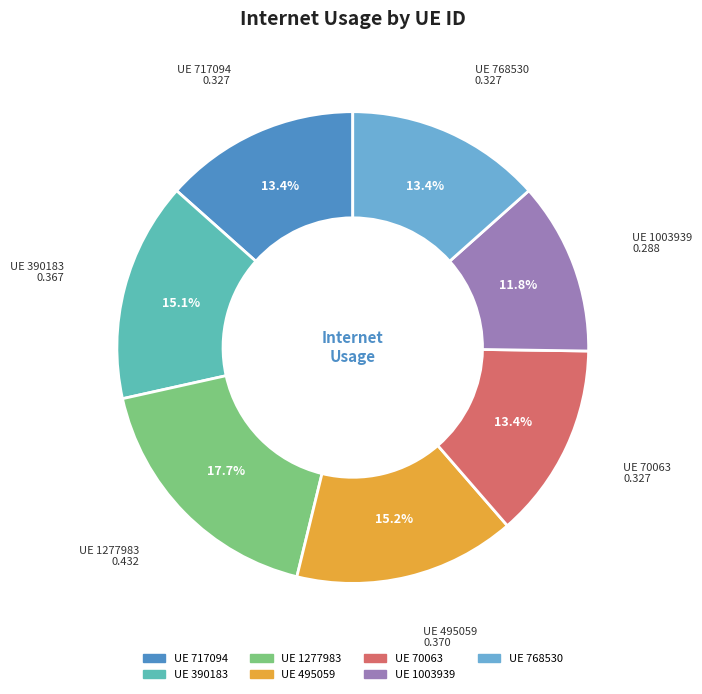

Is there any slice that represents more than half of the pie?

No